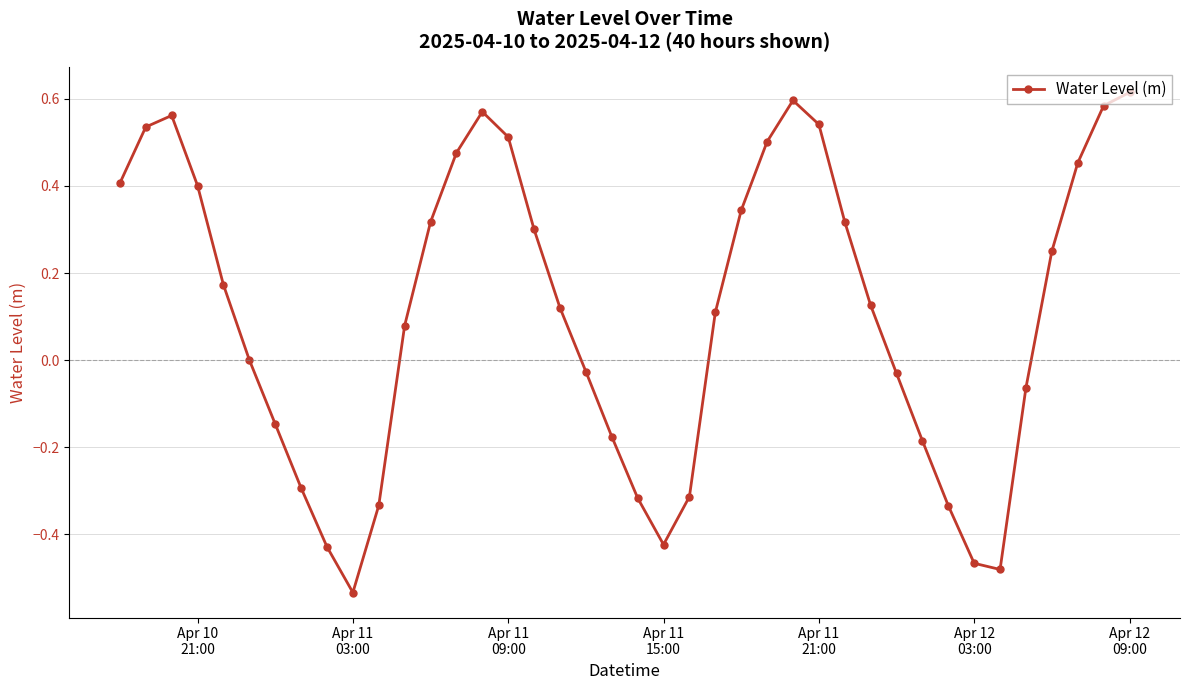

How many points are higher than both their immediate neighbors (excluding endpoints)?

3